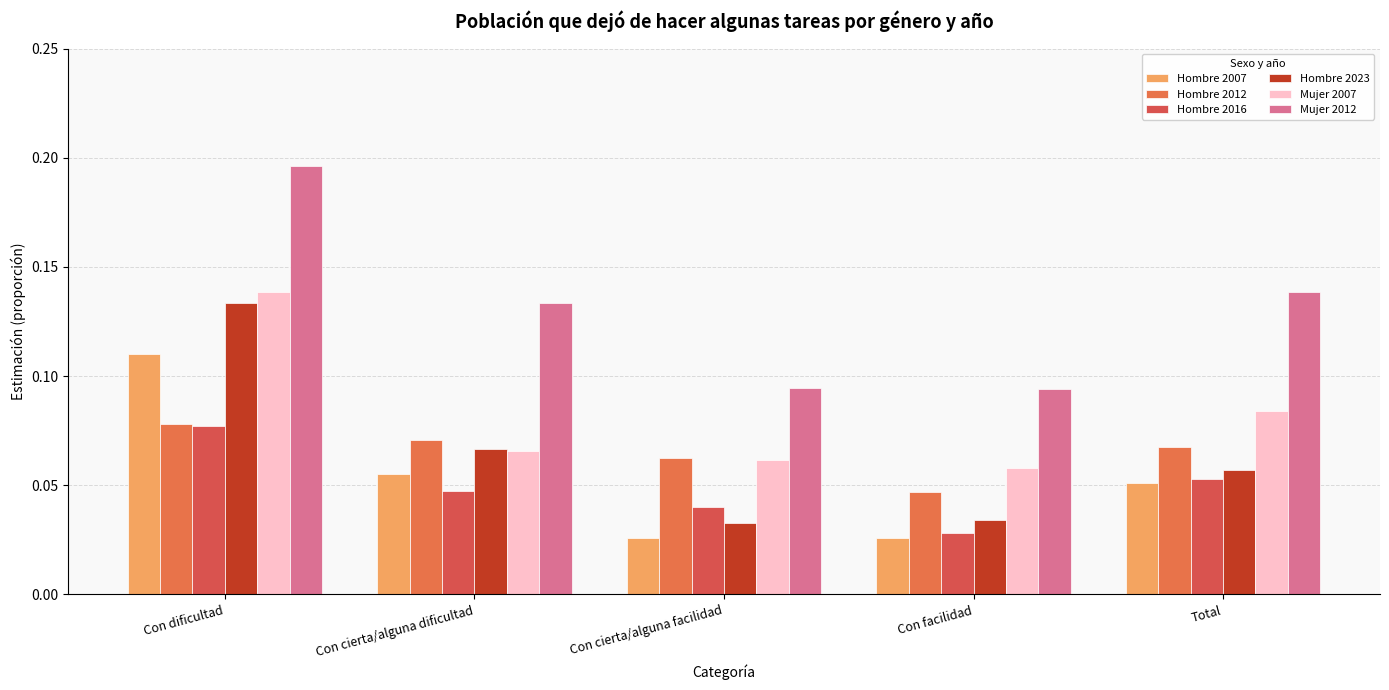

What is the highest value of the Hombre 2012 series?

0.1